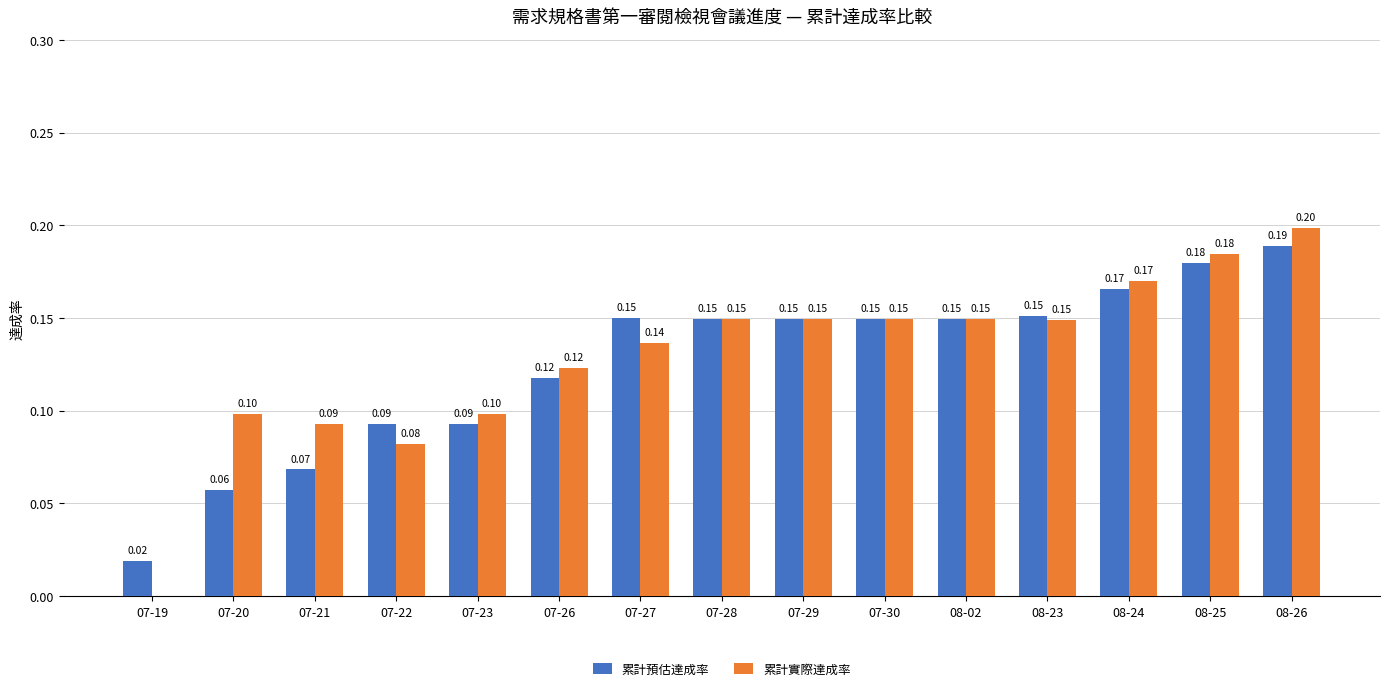

What is the sum of all 累計實際達成率 values?

1.9